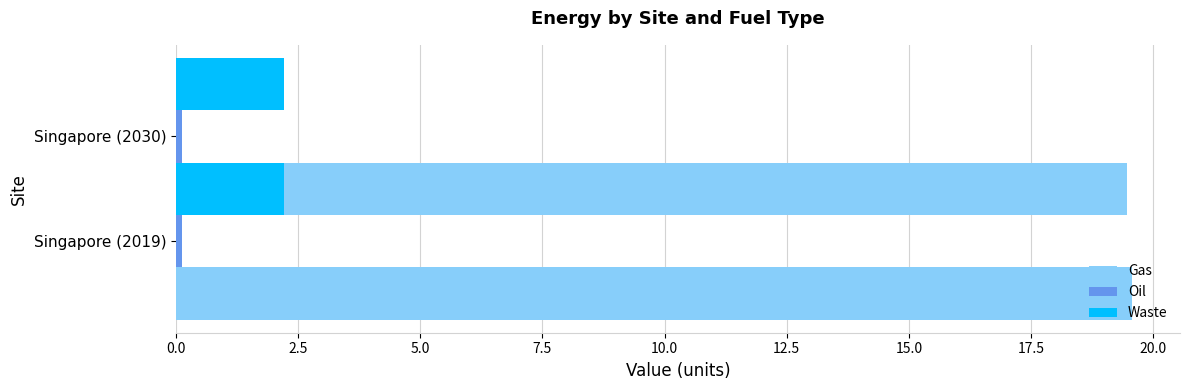

Which series has the widest spread of values?

Gas